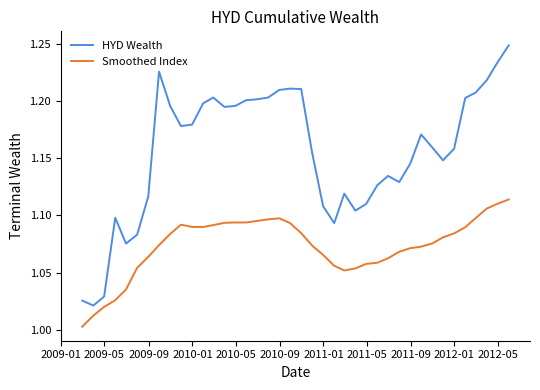

Which series has the largest range (max minus min)?

HYD Wealth